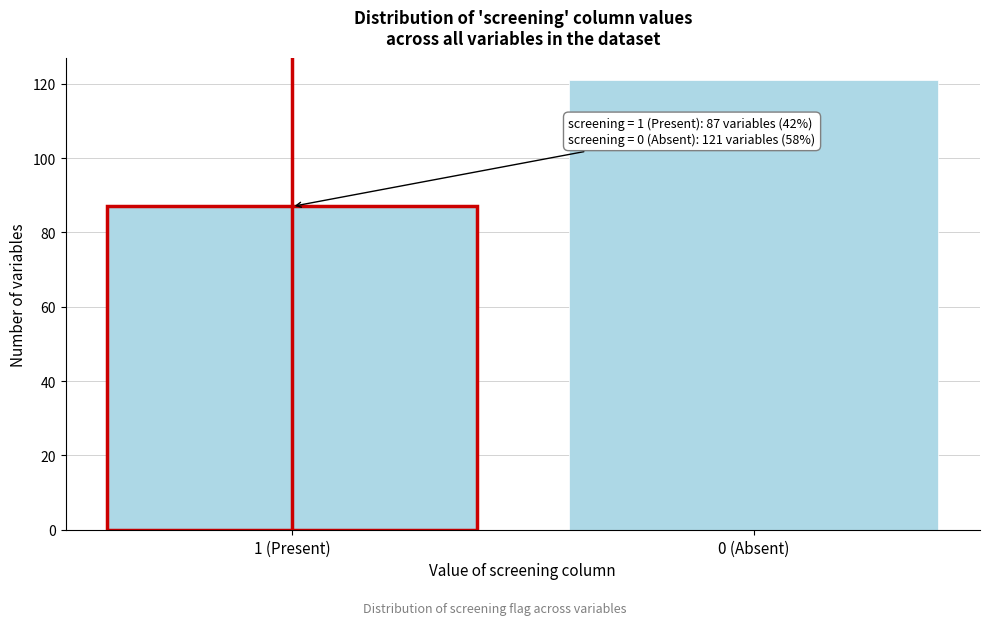

Reading left to right, list all the values displayed in this chart.

1 (Present)=87	0 (Absent)=121